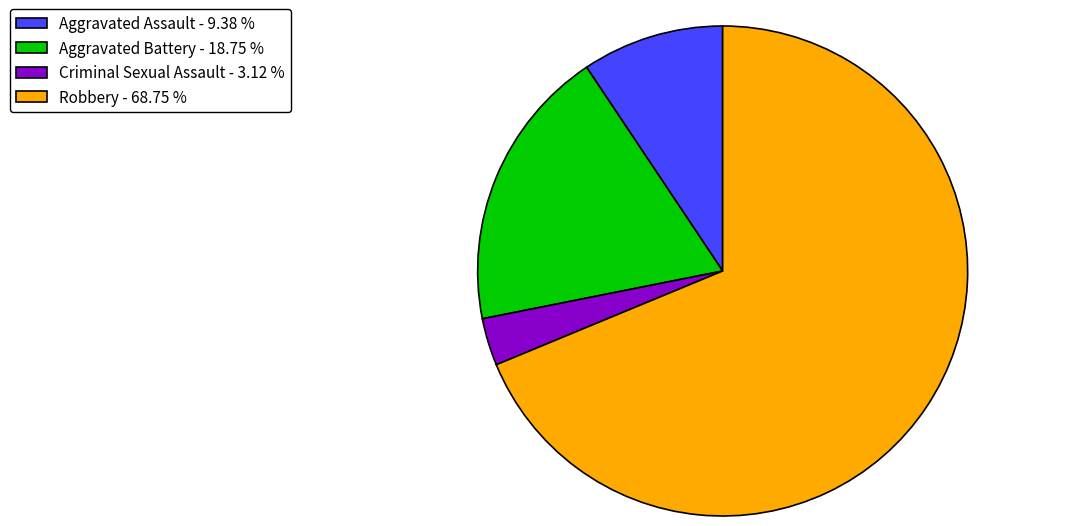

The Aggravated Assault slice represents 9% of the pie. True or false?

True